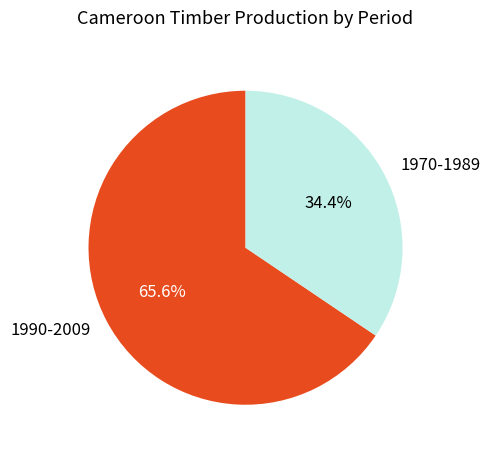

Which slice is the smallest?

1970-1989